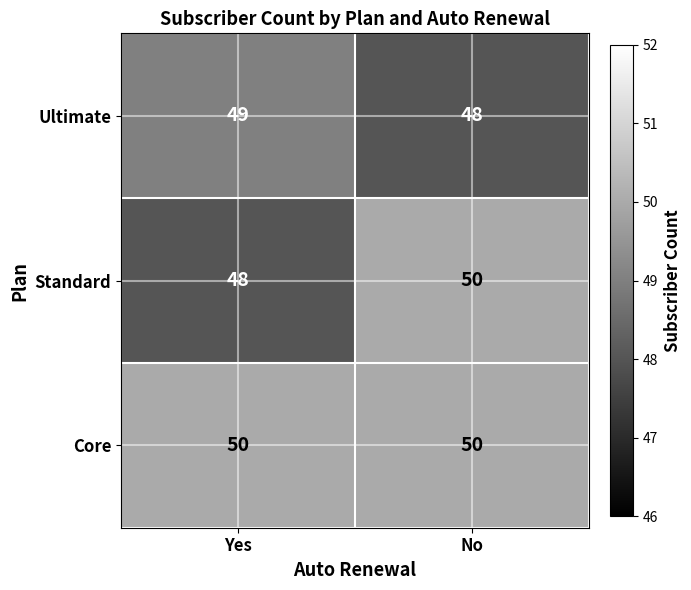

Which series changed the most between Yes and No?

Standard